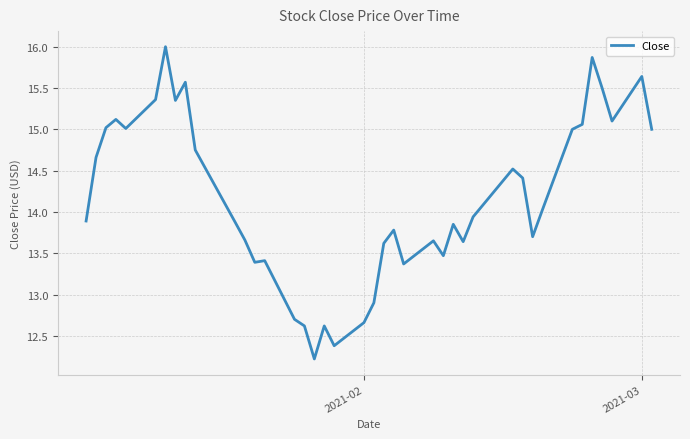

What is the difference between the maximum and minimum values?

3.8